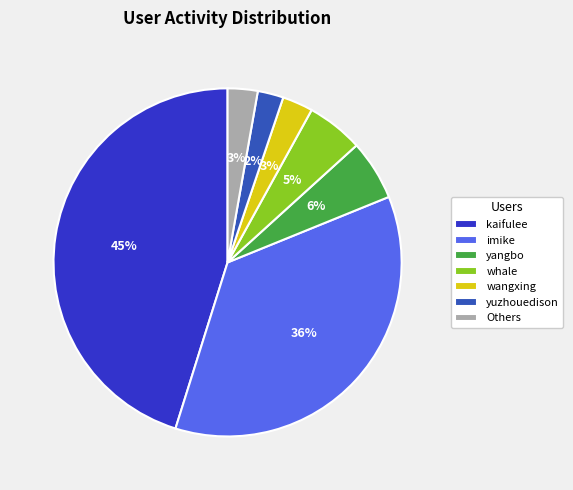

How many segments does this pie chart have?

7